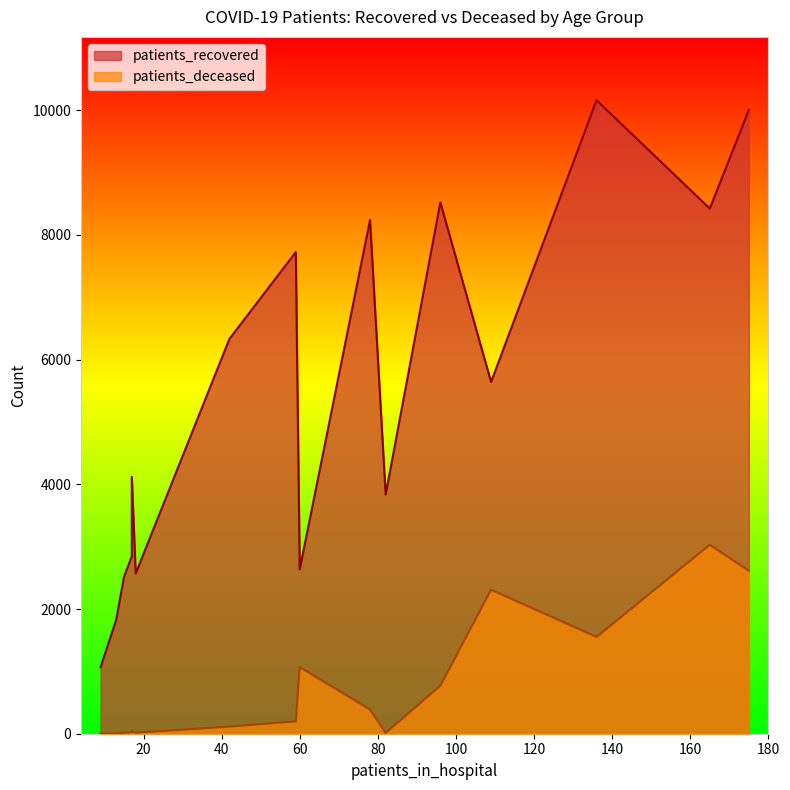

True or false: patients_recovered and patients_deceased intersect in this chart.

False